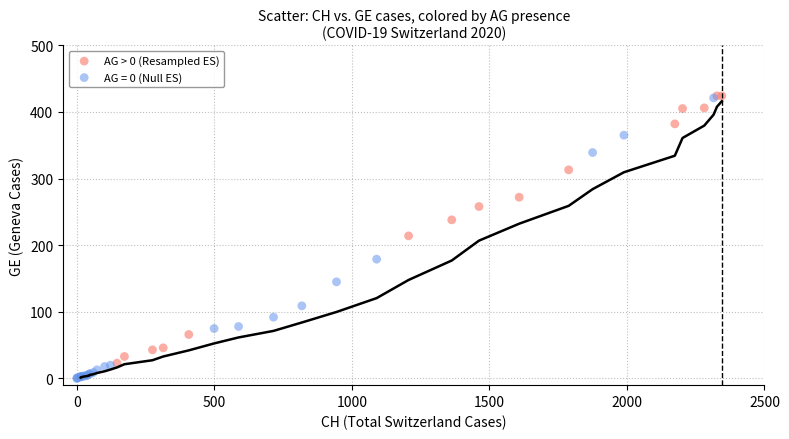

Which series reaches the minimum Y coordinate?

AG = 0 (Null ES)